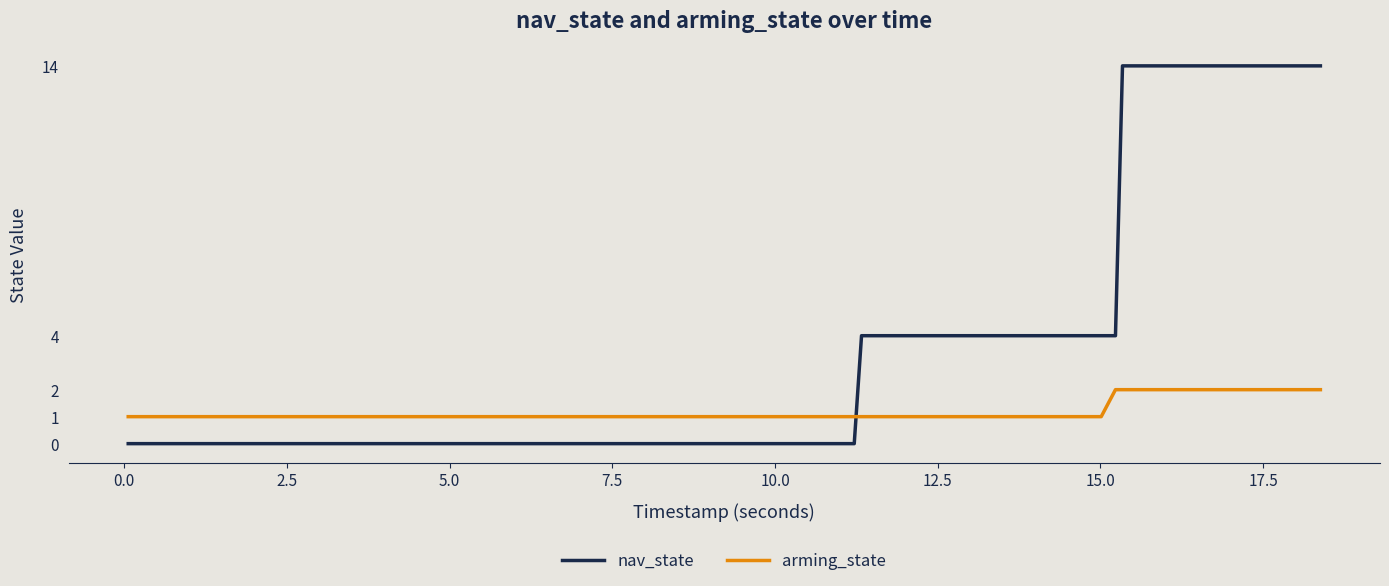

What is the greatest value displayed?

14